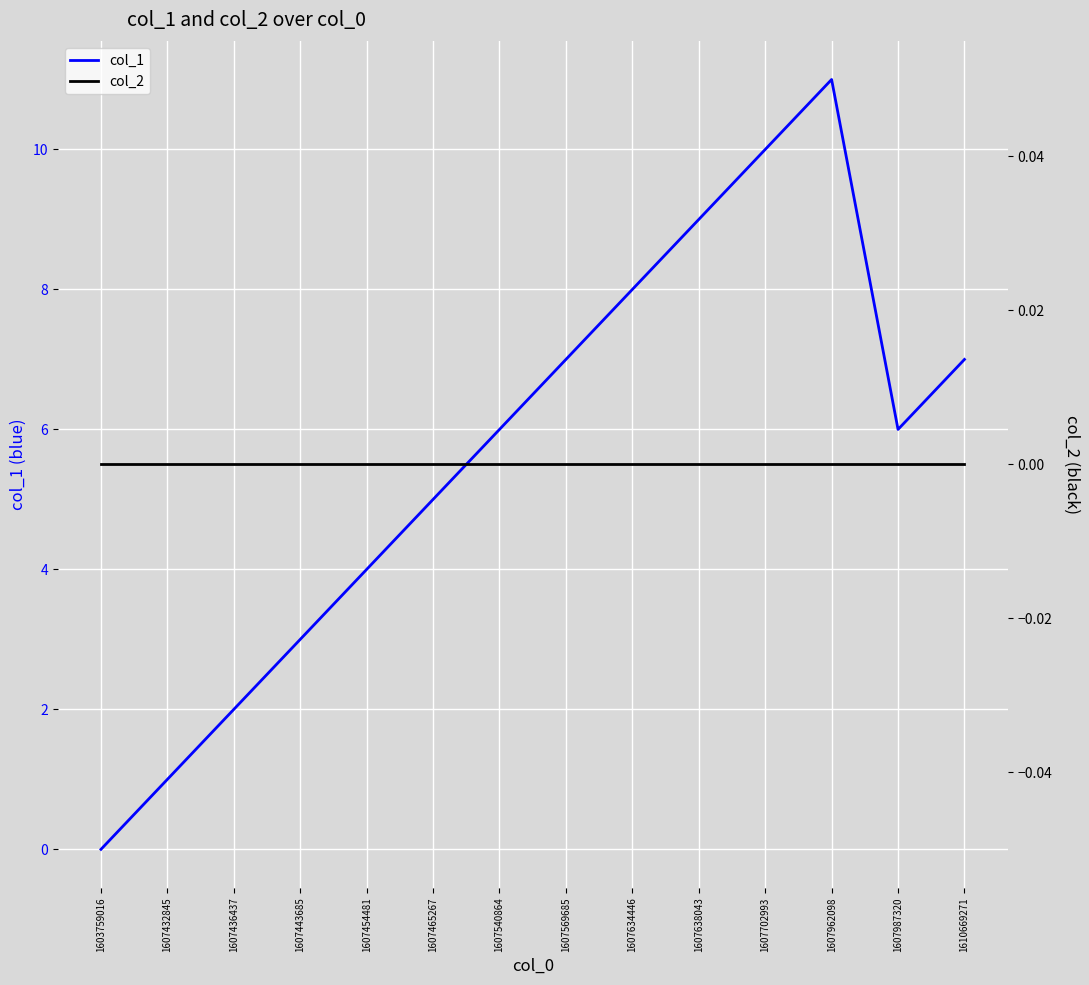

Rank the series by their average value, from lowest to highest.

col_2, col_1